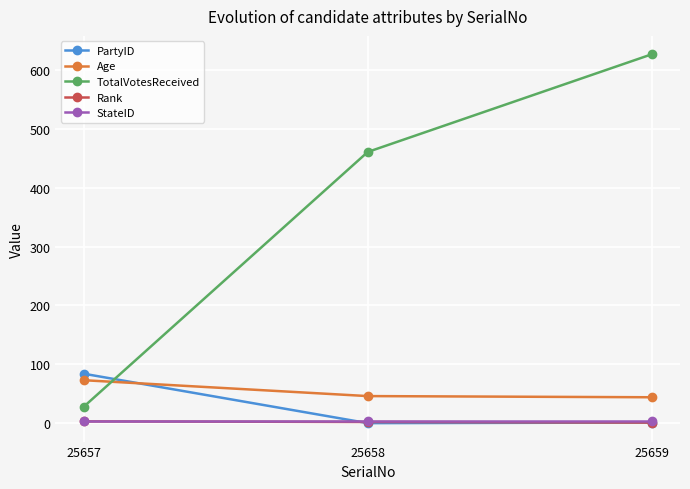

Which series has the widest spread of values?

TotalVotesReceived